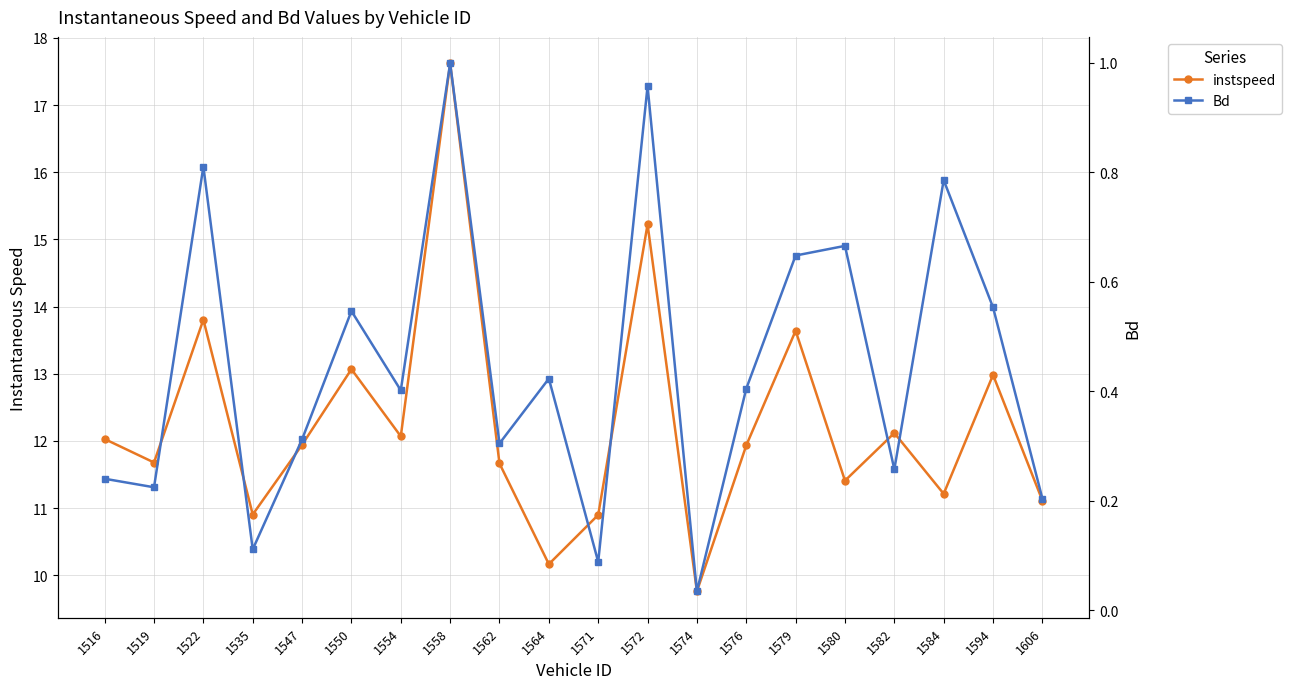

The value of instspeed at 1572 is 15.2. True or false?

True